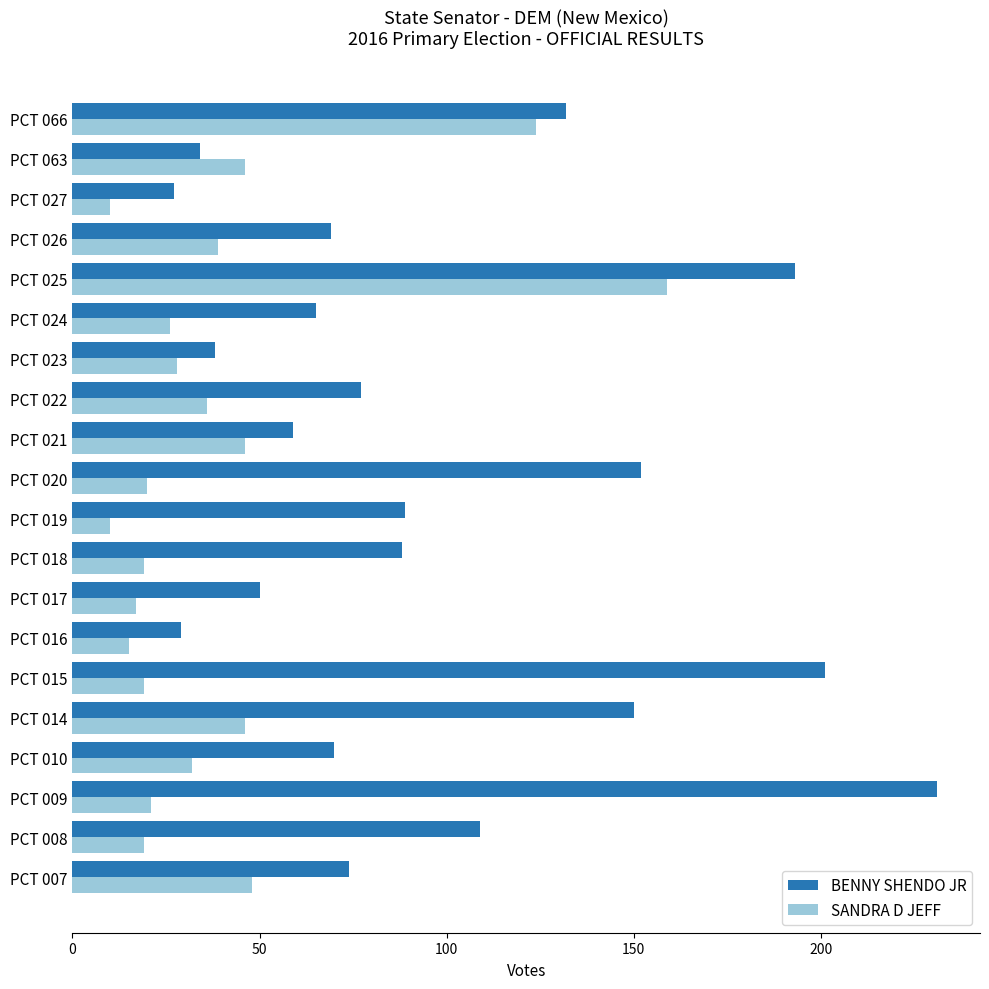

Rank the series at PCT 022 from lowest to highest value.

SANDRA D JEFF, BENNY SHENDO JR